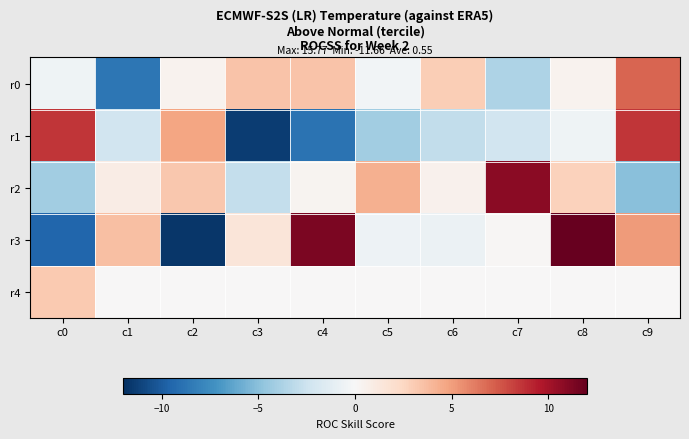

Which has a higher value, c7 or c0?

c0